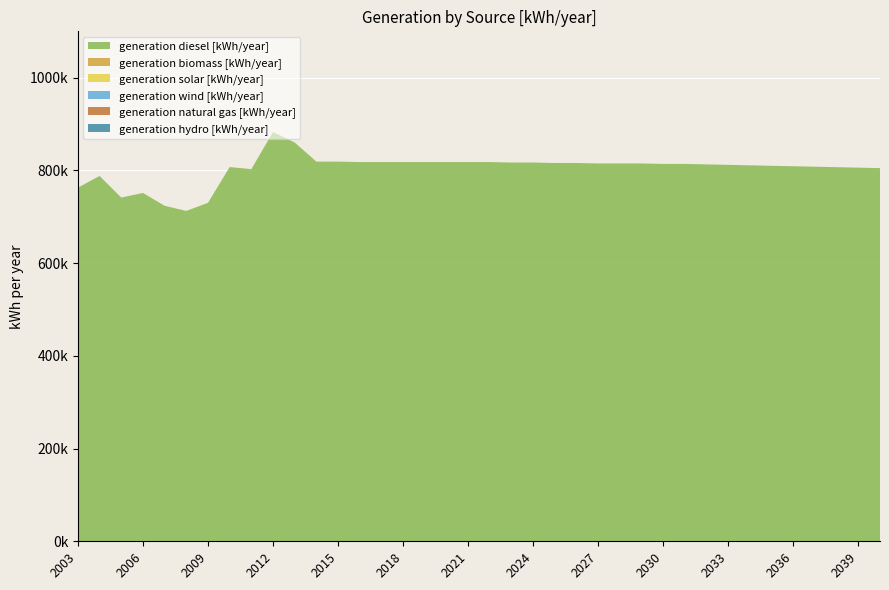

Reading left to right, extract all data points from this chart.

generation diesel [kWh/year]: 762718	788074	741425	751425	723717	712616	730154	807246	802705	882803	860307	819000	819000	818000	818000	818000	818000	818000	818000	818000	817000	817000	816000	816000	815000	815000	815000	814000	814000	813000	812000	811000	810000	809000	808000	807000	806000	805000
generation biomass [kWh/year]: 0	0	0	0	0	0	0	0	0	0	0	0	0	0	0	0	0	0	0	0	0	0	0	0	0	0	0	0	0	0	0	0	0	0	0	0	0	0
generation solar [kWh/year]: 0	0	0	0	0	0	0	0	0	0	0	0	0	0	0	0	0	0	0	0	0	0	0	0	0	0	0	0	0	0	0	0	0	0	0	0	0	0
generation wind [kWh/year]: 0	0	0	0	0	0	0	0	0	0	0	0	0	0	0	0	0	0	0	0	0	0	0	0	0	0	0	0	0	0	0	0	0	0	0	0	0	0
generation natural gas [kWh/year]: 0	0	0	0	0	0	0	0	0	0	0	0	0	0	0	0	0	0	0	0	0	0	0	0	0	0	0	0	0	0	0	0	0	0	0	0	0	0
generation hydro [kWh/year]: 0	0	0	0	0	0	0	0	0	0	0	0	0	0	0	0	0	0	0	0	0	0	0	0	0	0	0	0	0	0	0	0	0	0	0	0	0	0